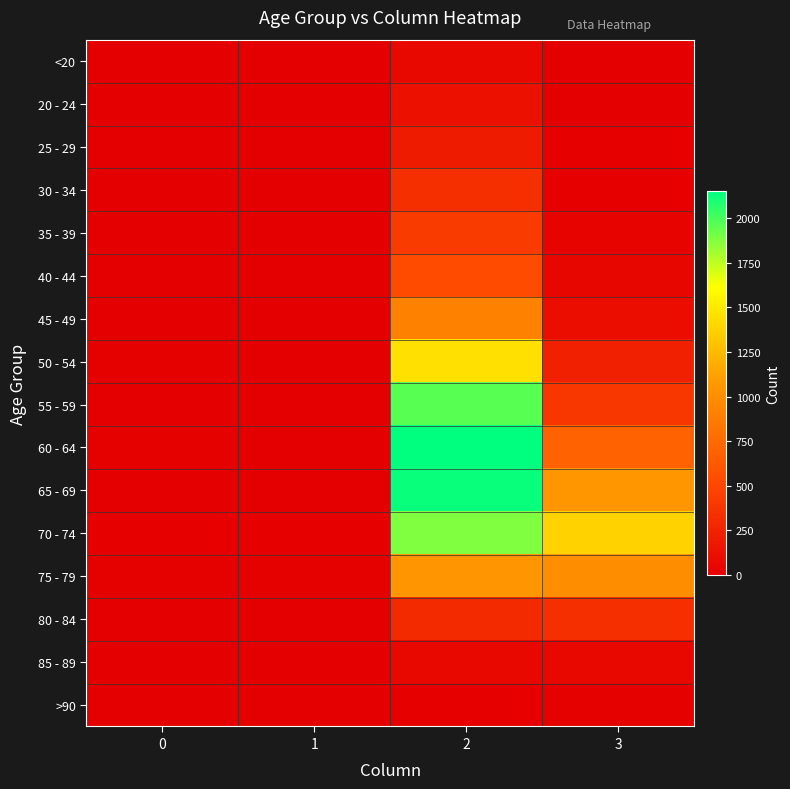

What is the difference between the highest and lowest values at 2?

2136